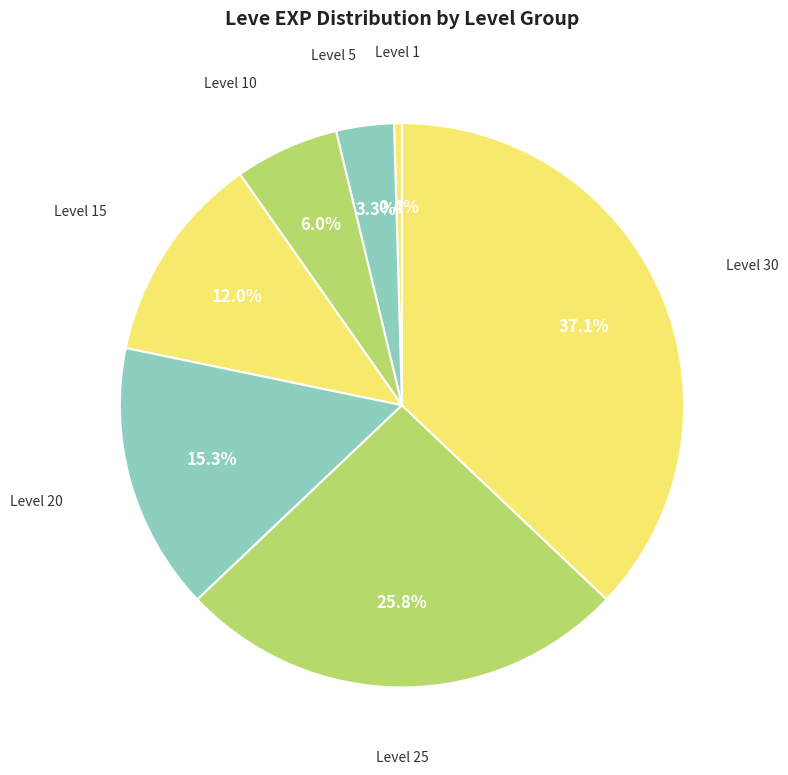

How many slices are in this pie chart?

7